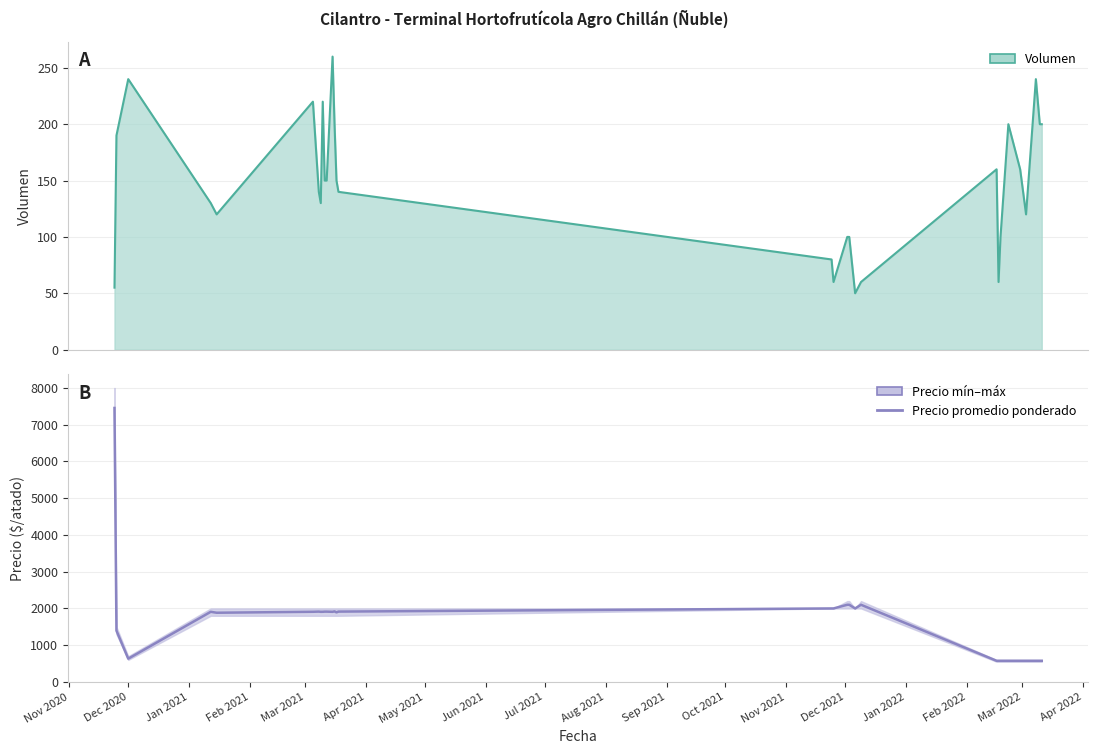

How many values in the Volumen series exceed 150?

12